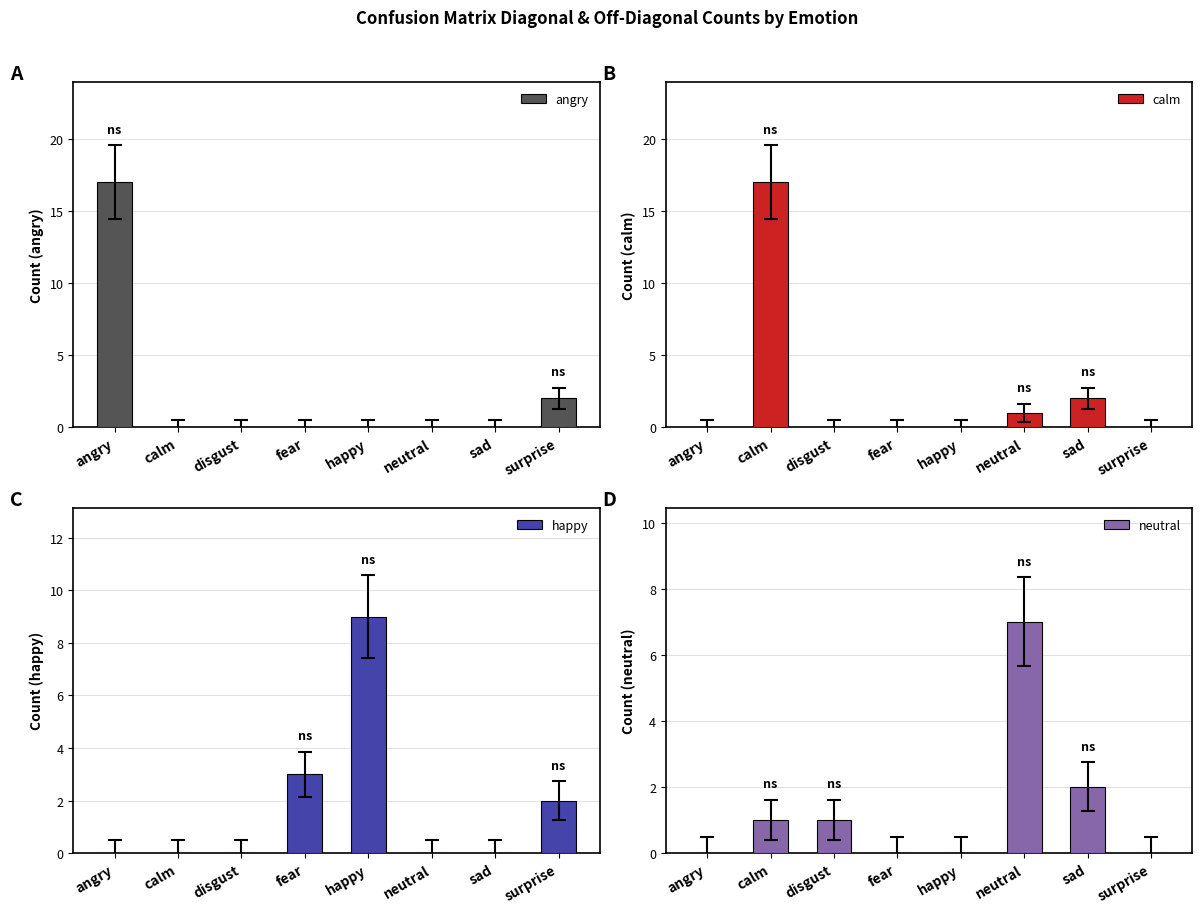

At which label does neutral first exceed 1?

neutral